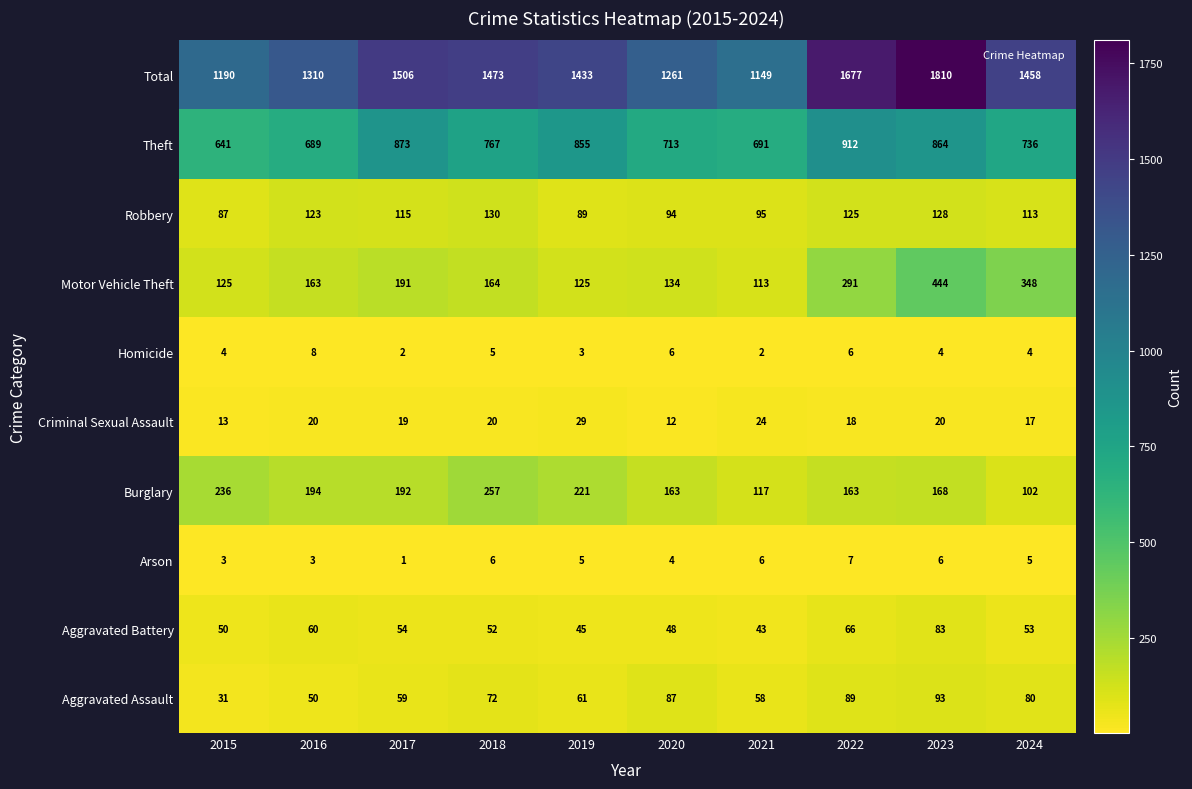

What is the average value of the Aggravated Assault series?

68